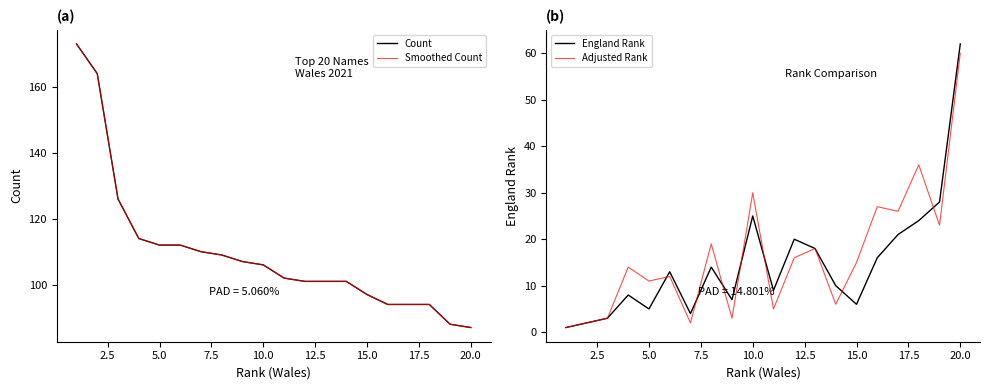

What are all the series names shown in the legend?

Count, Smoothed Count, England Rank, Adjusted Rank